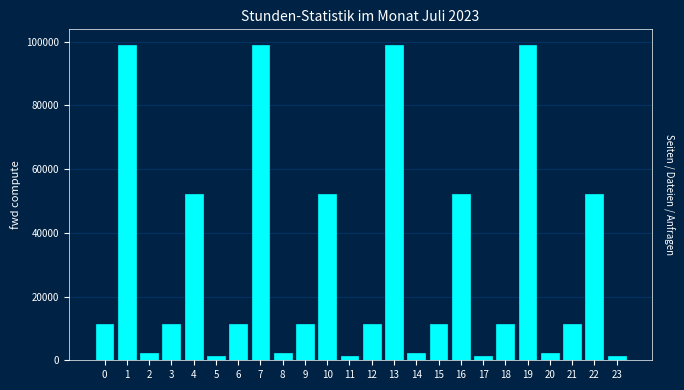

Reading left to right, transcribe all the data shown in this chart.

0=11305.2	1=98922.3	2=2377.1	3=11305.2	4=52291.0	5=1188.6	6=11305.2	7=98922.3	8=2377.1	9=11305.2	10=52291.0	11=1188.6	12=11305.2	13=98922.3	14=2377.1	15=11305.2	16=52291.0	17=1188.6	18=11305.2	19=98922.3	20=2377.1	21=11305.2	22=52291.0	23=1188.6